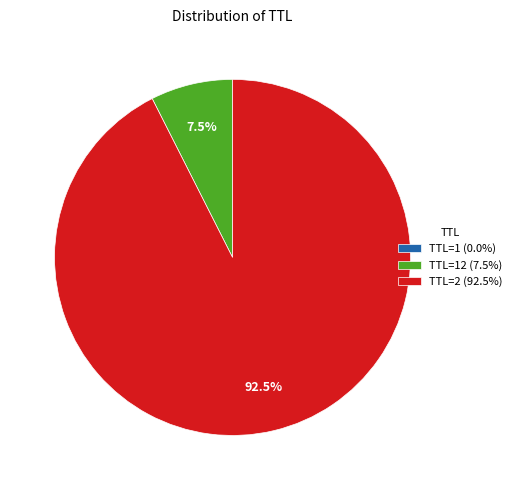

What portion of the pie excludes TTL=12 (7.5%)?

92.5%